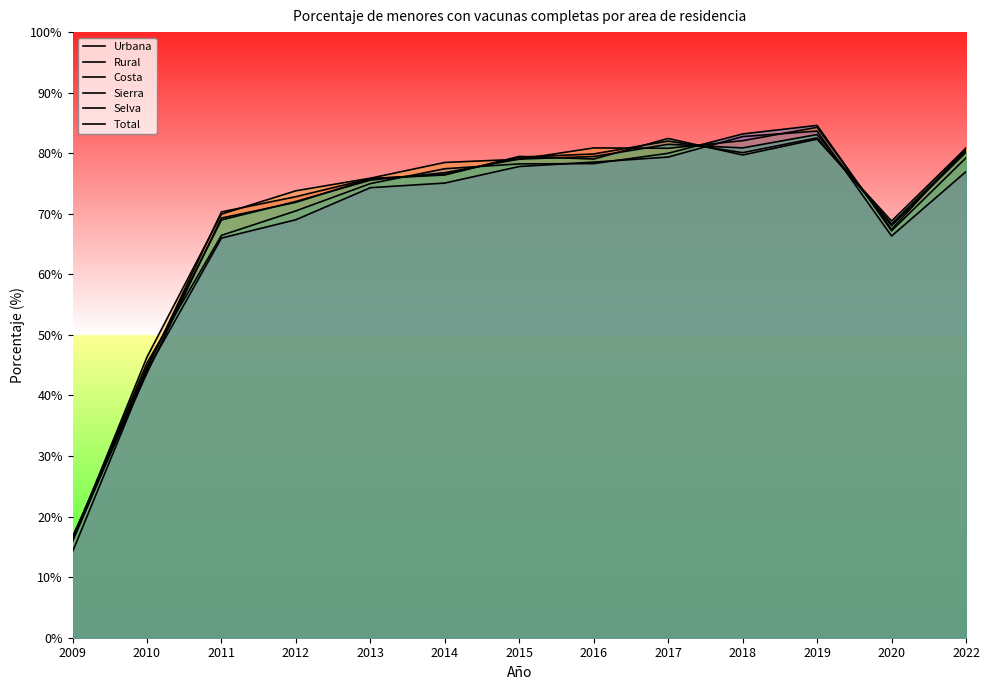

At which category does the chart reach its peak across all series?

2019